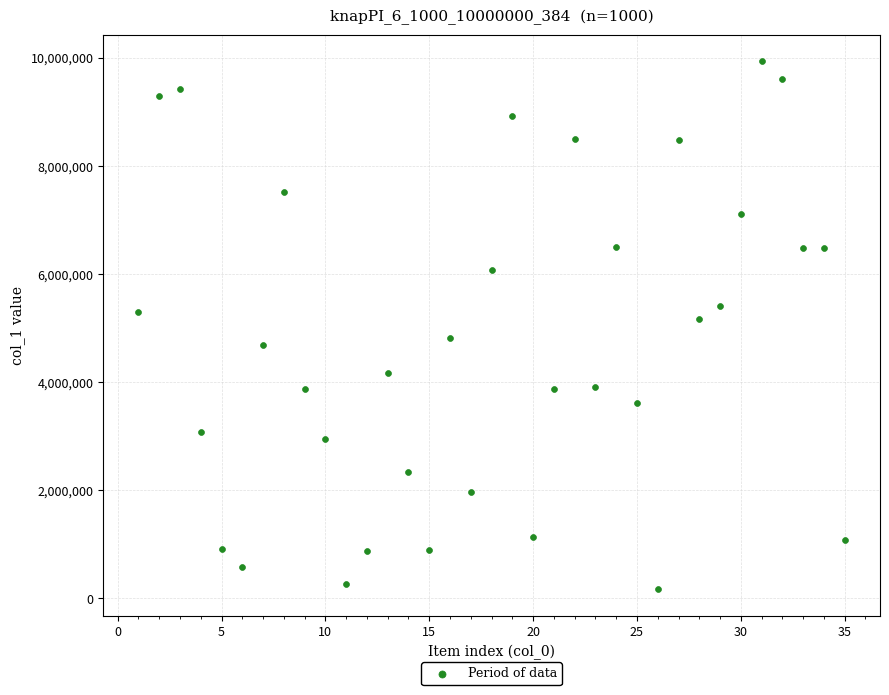

What is the range of Y values (max minus min)?

9766267